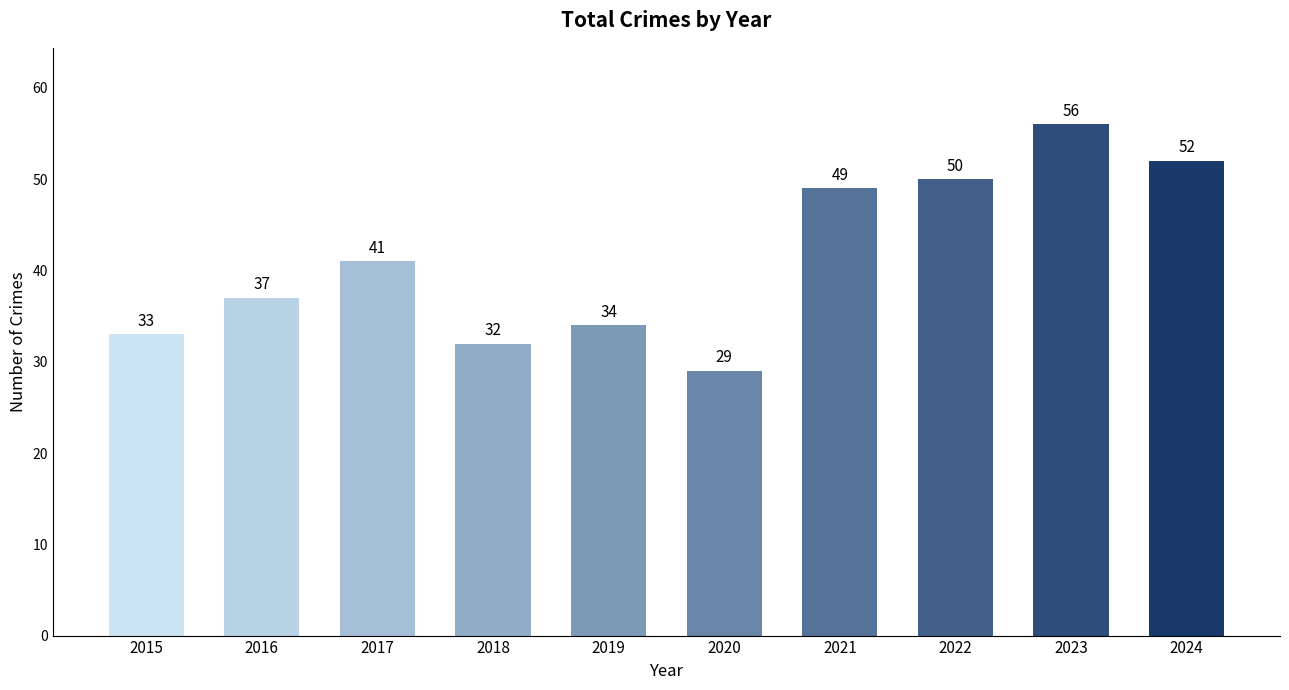

Where is the data nearest to the value 42?

2017